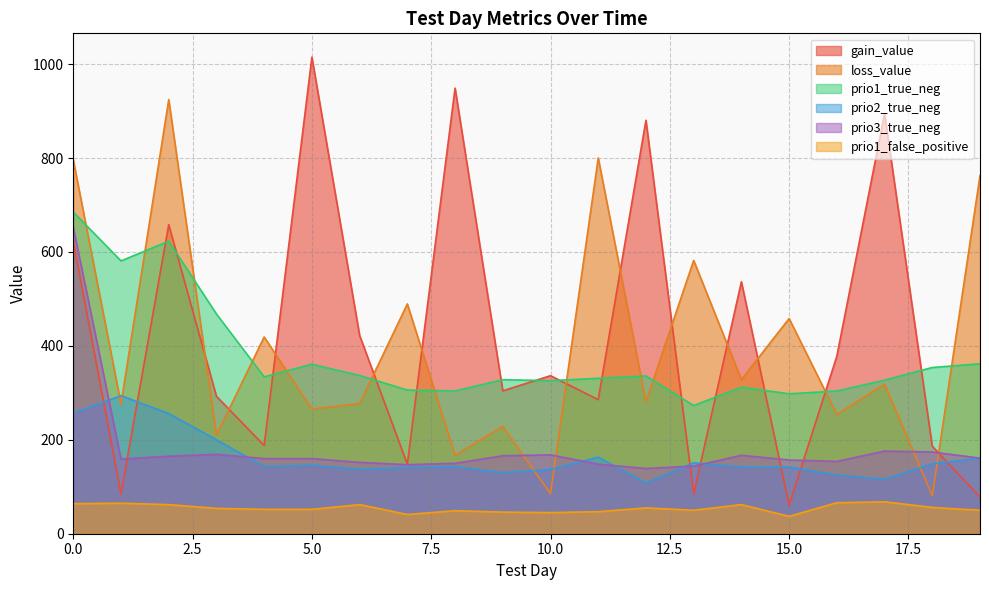

Between which two adjacent categories do loss_value and prio1_true_neg first intersect?

0 and 1